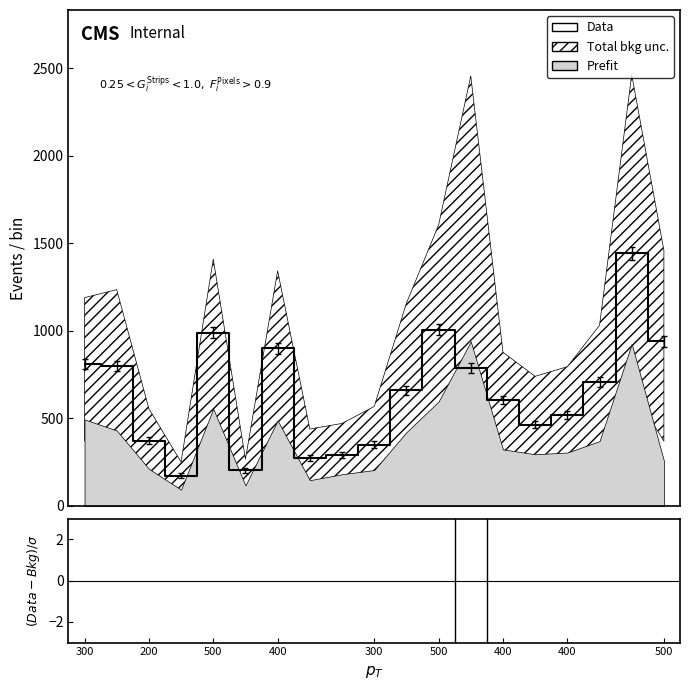

What is the minimum value shown in the chart?

-4.9